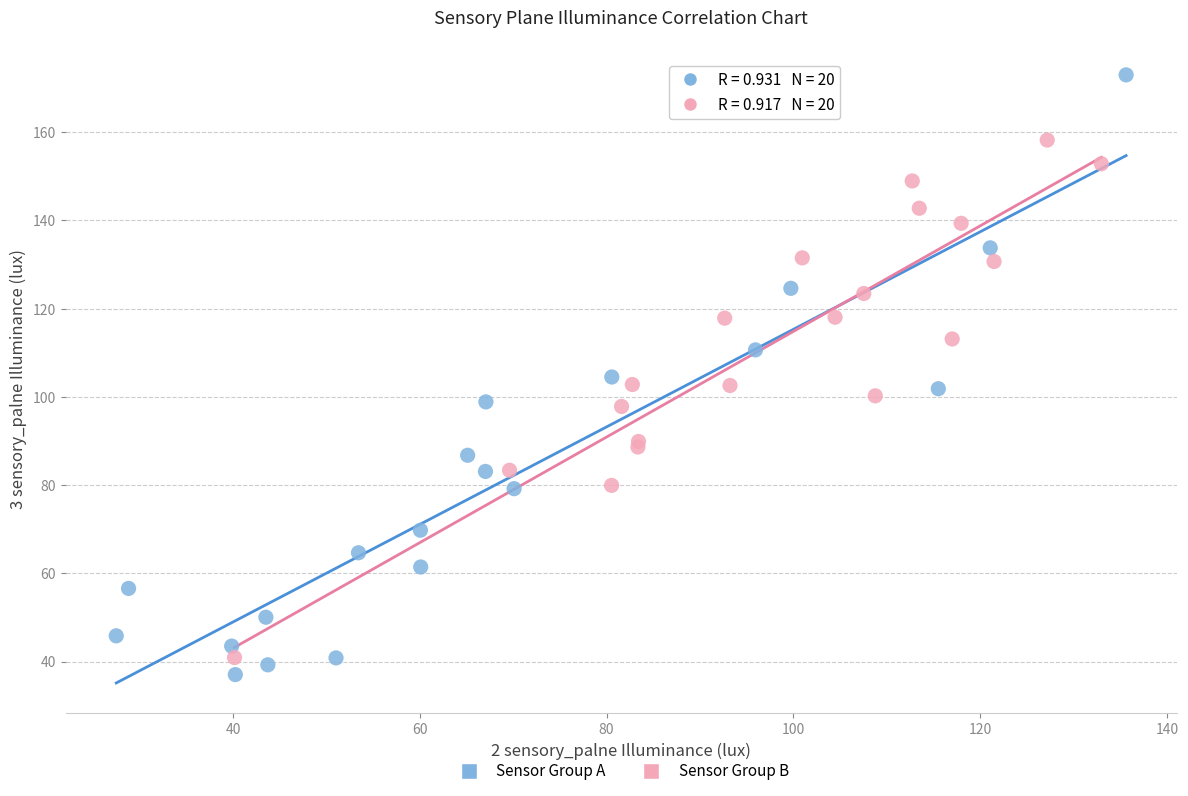

Which series contains the highest Y value?

Sensor Group A